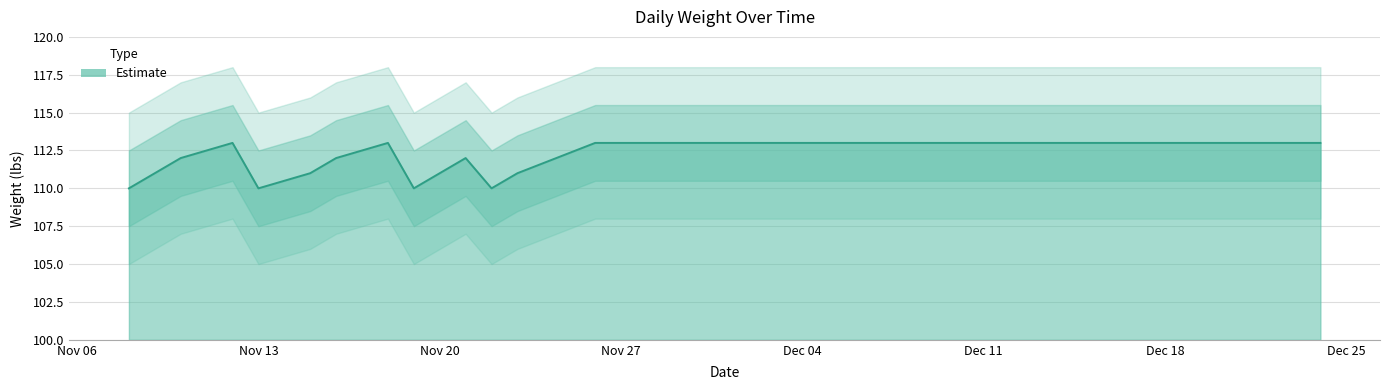

True or false: there are more than 0 points higher than both neighbors.

True